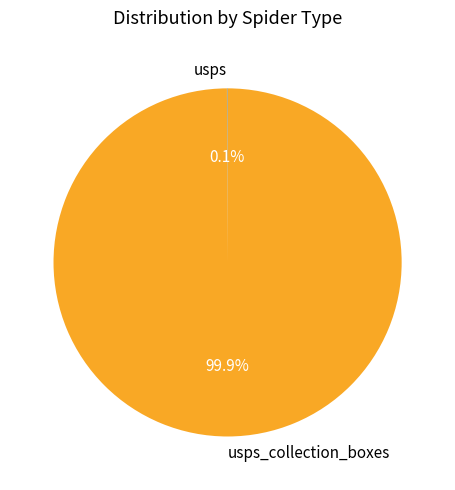

Is there a majority slice in this chart?

Yes